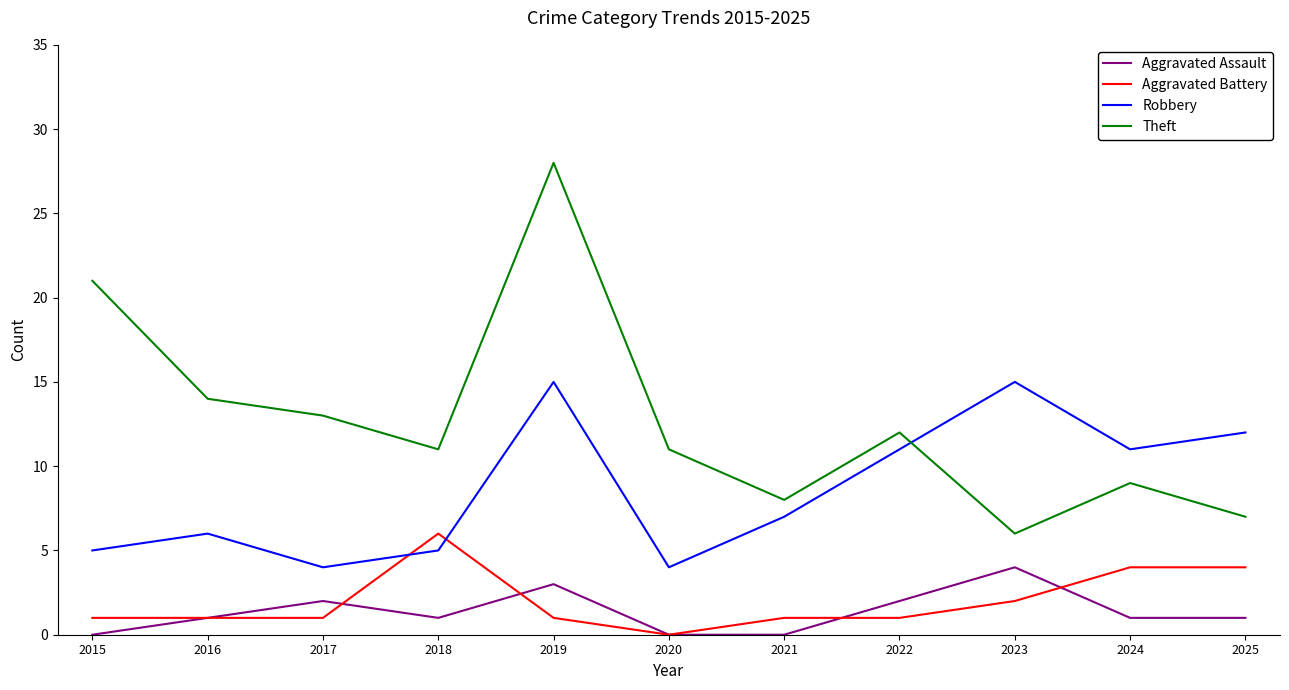

True or false: Theft and Robbery cross at least once.

True